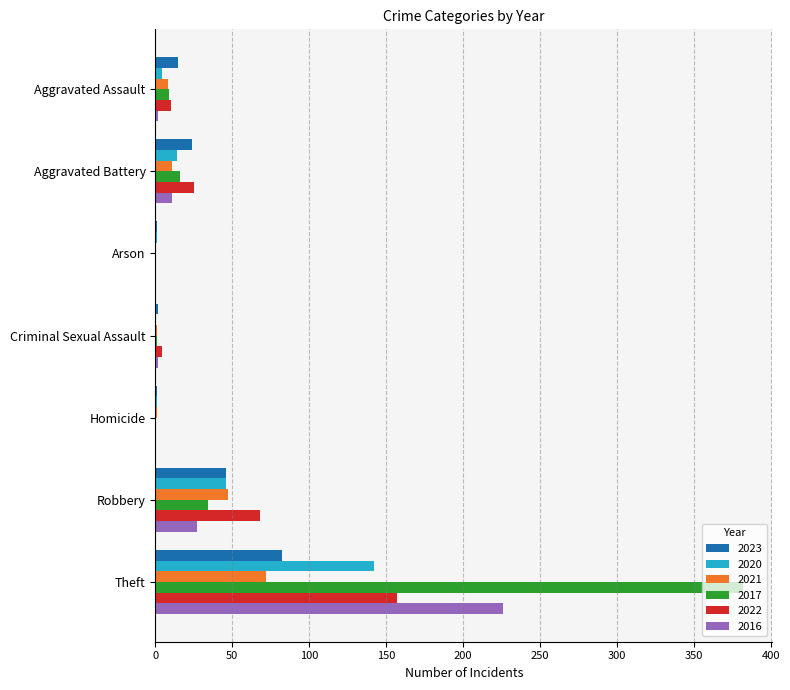

Which label corresponds to the largest value in the chart?

Theft